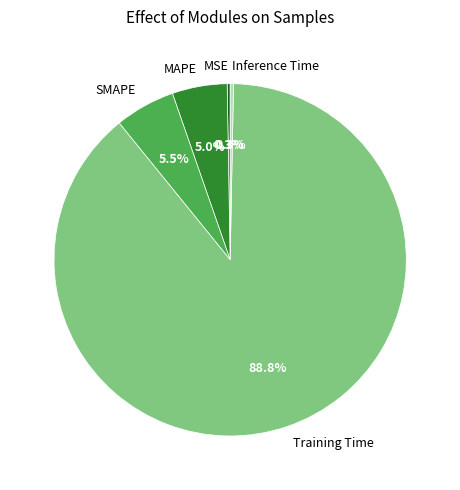

Is it true that Inference Time is 0% of the pie?

True